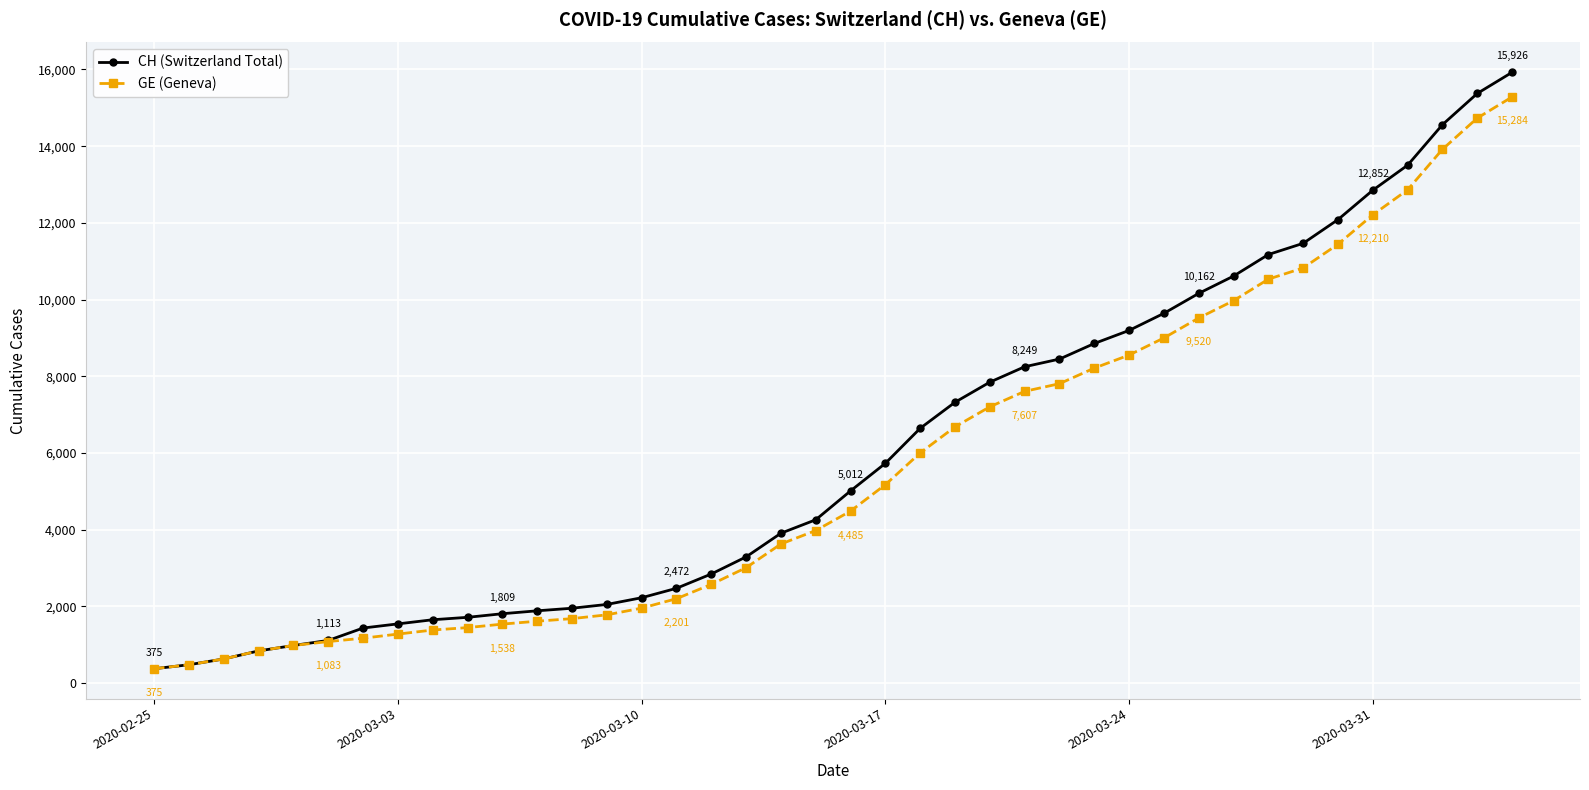

List the series in order of their overall mean, lowest first.

GE (Geneva), CH (Switzerland Total)